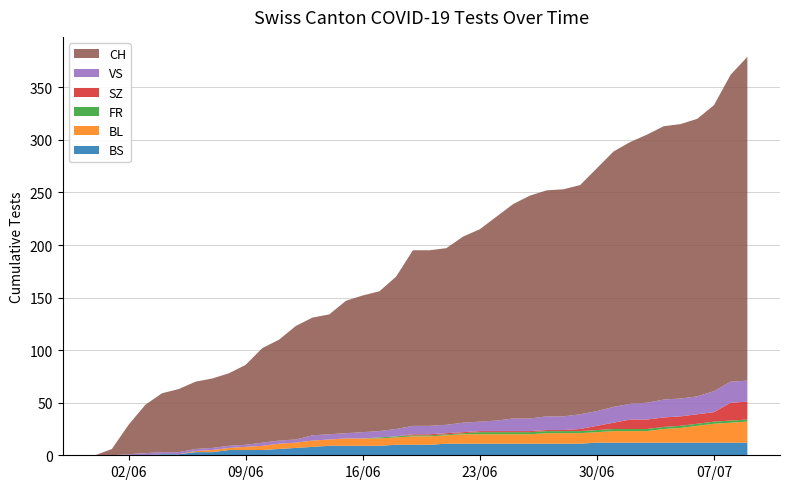

Reading left to right, extract all data points from this chart.

BS: 0	0	0	0	1	1	3	3	5	5	5	6	7	8	9	9	9	9	10	10	10	11	11	11	11	11	11	11	11	11	12	12	12	12	12	12	12	12	12	12
BL: 0	0	0	0	0	0	1	2	2	3	4	5	5	6	6	7	7	7	7	8	8	8	9	9	9	9	9	10	10	10	10	11	11	11	13	14	16	18	19	20
FR: 0	0	0	0	0	0	0	0	0	0	0	0	0	0	0	0	0	1	1	1	1	1	1	2	2	2	2	2	2	2	2	2	2	2	2	2	2	2	2	2
SZ: 0	0	0	0	0	0	0	0	0	0	0	0	0	0	0	0	0	0	0	1	1	1	1	1	1	1	1	1	1	2	4	6	9	9	9	9	9	9	17	17
VS: 0	0	1	2	2	2	2	2	2	2	3	3	3	5	5	5	6	6	7	8	8	8	9	9	10	12	12	13	13	14	14	15	15	16	17	17	17	20	20	20
CH: 0	6	28	46	56	60	64	66	69	76	90	96	108	112	114	126	130	133	145	167	167	168	177	183	194	204	212	215	216	218	231	243	249	255	260	261	264	272	292	308